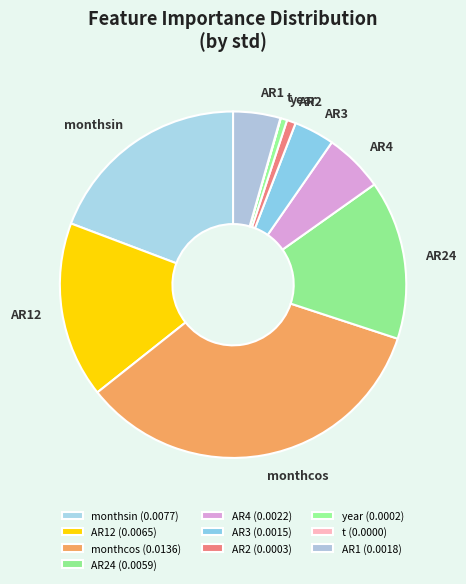

Which has a higher value, year or AR12?

AR12